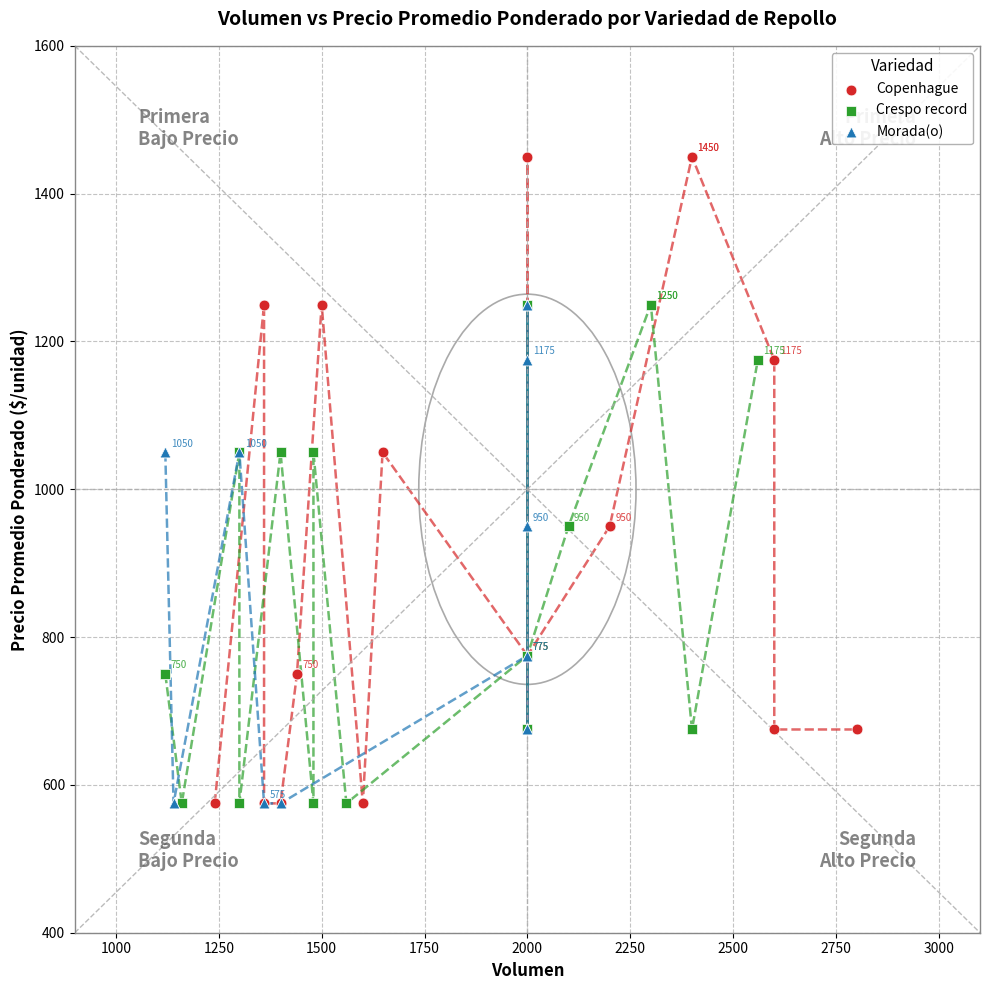

Which series reaches the maximum Y coordinate?

Copenhague